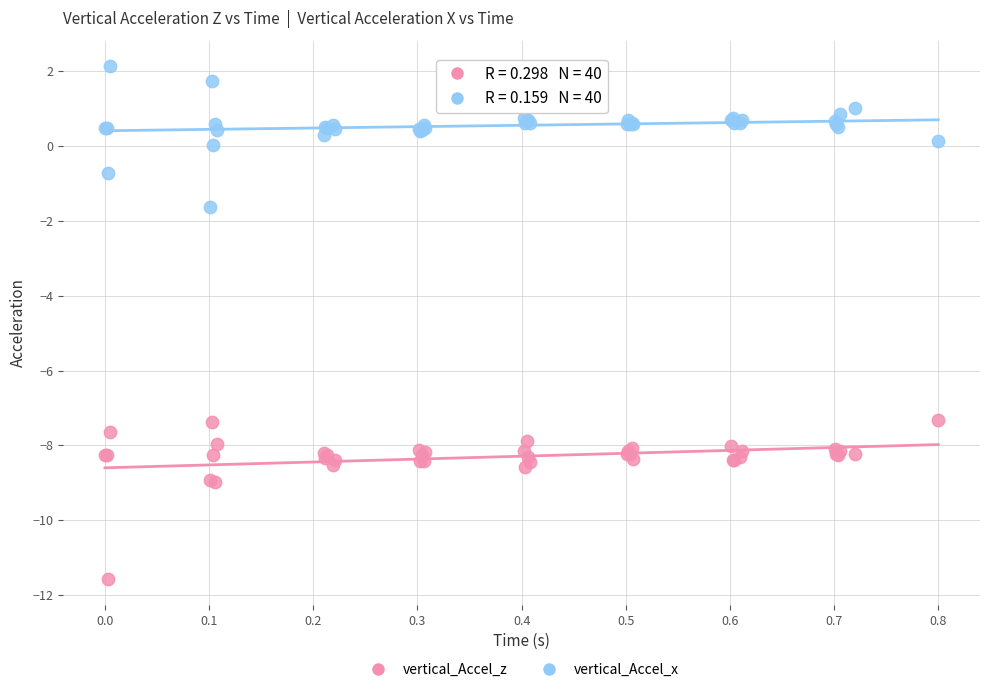

Which series contains the highest Y value?

vertical_Accel_x